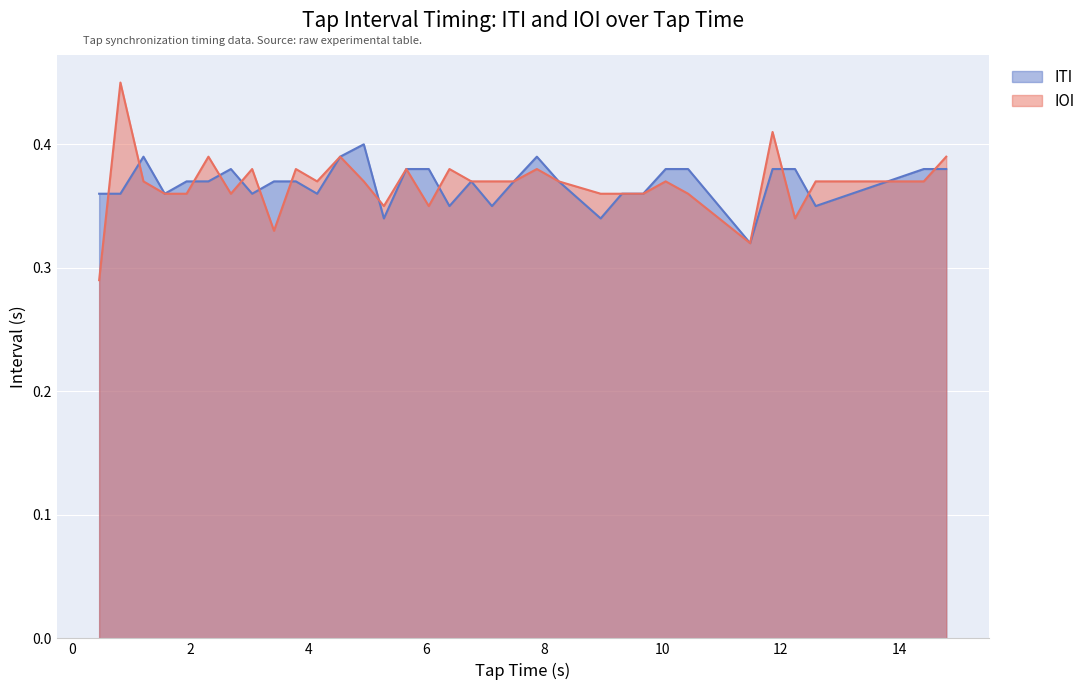

Reading left to right, what are all the values shown in this chart?

ITI: 0.4	0.4	0.4	0.4	0.4	0.4	0.4	0.4	0.4	0.4	0.4	0.4	0.4	0.3	0.4	0.4	0.3	0.4	0.3	0.4	0.4	0.4	0.3	0.4	0.4	0.4	0.4	0.3	0.4	0.4	0.3	0.4	0.4
IOI: 0.3	0.5	0.4	0.4	0.4	0.4	0.4	0.4	0.3	0.4	0.4	0.4	0.4	0.3	0.4	0.3	0.4	0.4	0.4	0.4	0.4	0.4	0.4	0.4	0.4	0.4	0.4	0.3	0.4	0.3	0.4	0.4	0.4